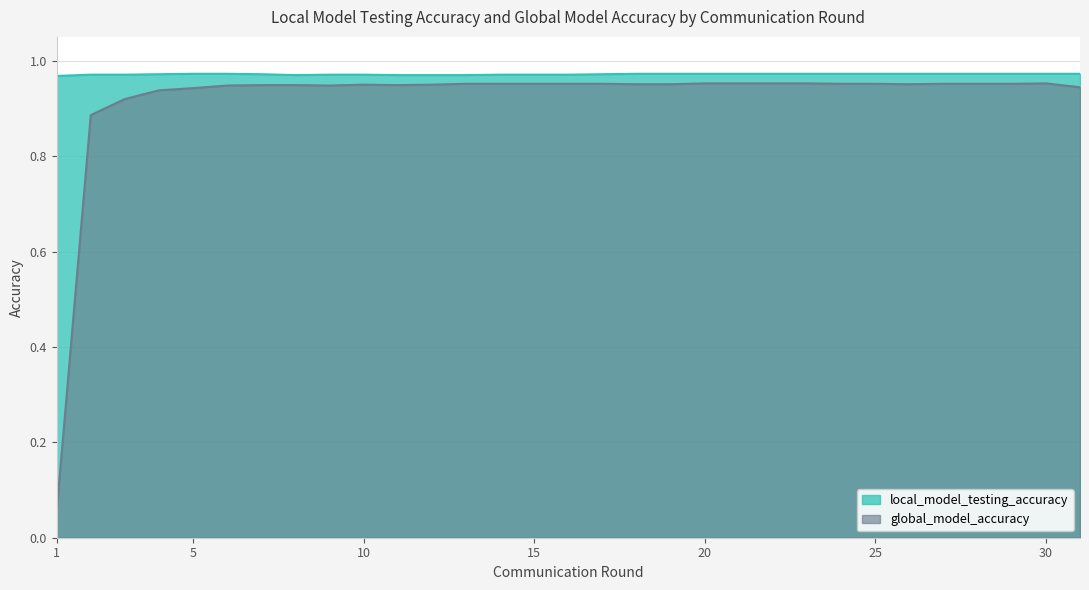

What is the sum of all global_model_accuracy values?

28.5